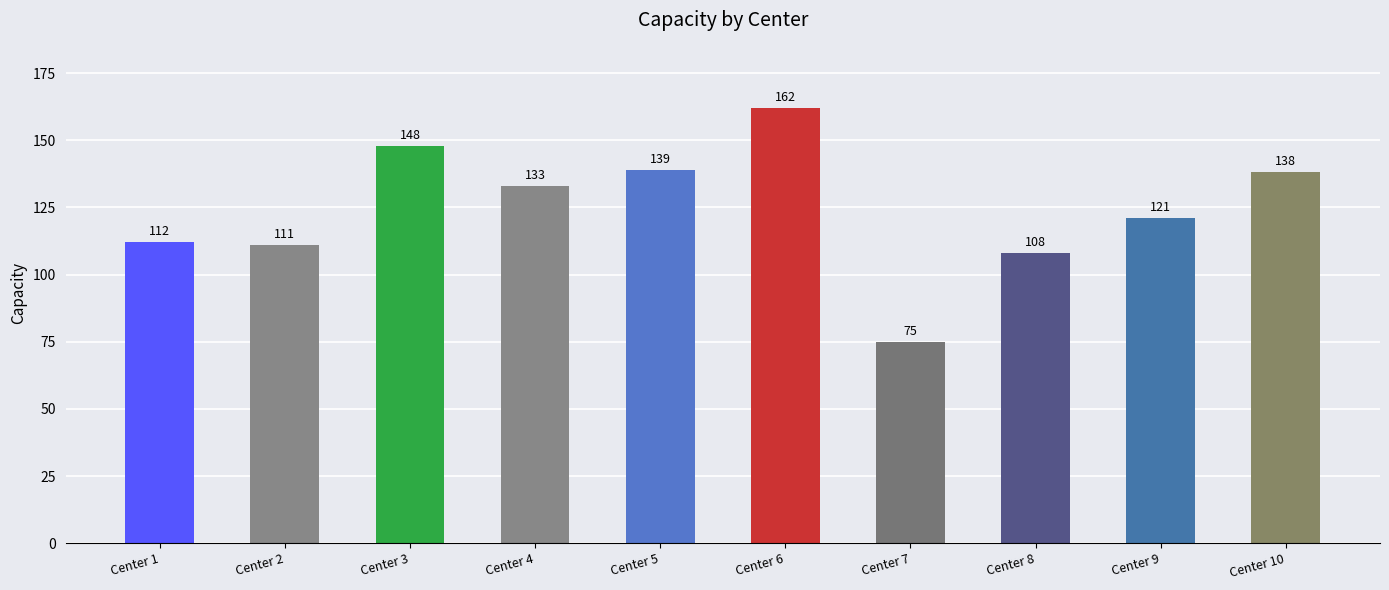

Reading right to left, list all the values displayed in this chart.

138	121	108	75	162	139	133	148	111	112